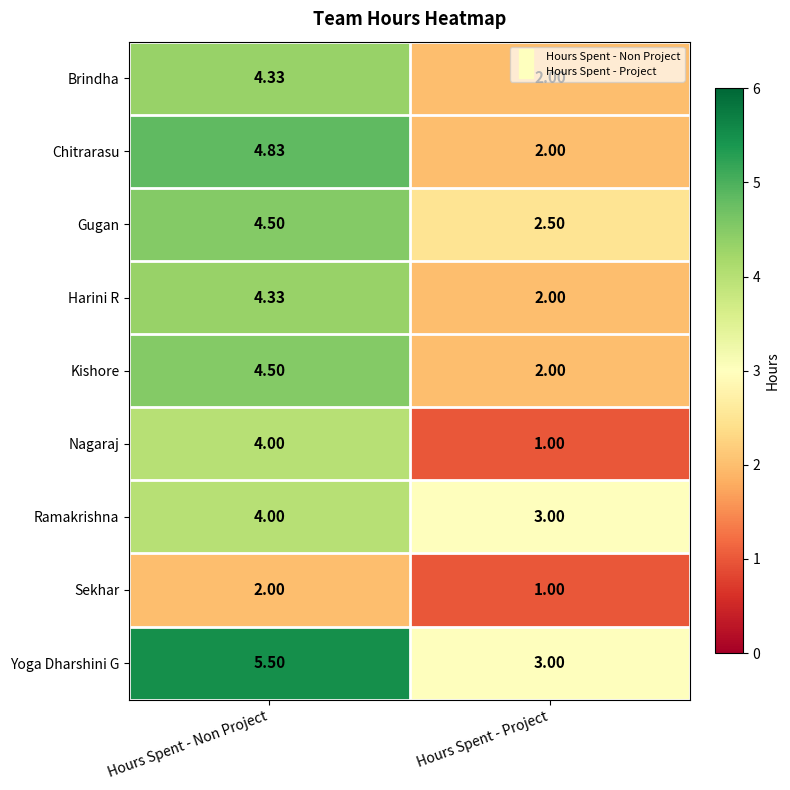

Which category has the highest value in the Yoga Dharshini G series?

Hours Spent - Non Project